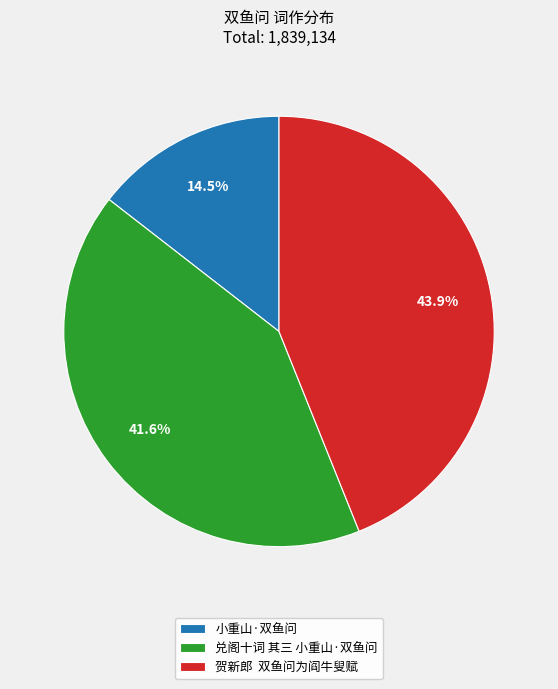

Which slice is the smallest?

小重山·双鱼问